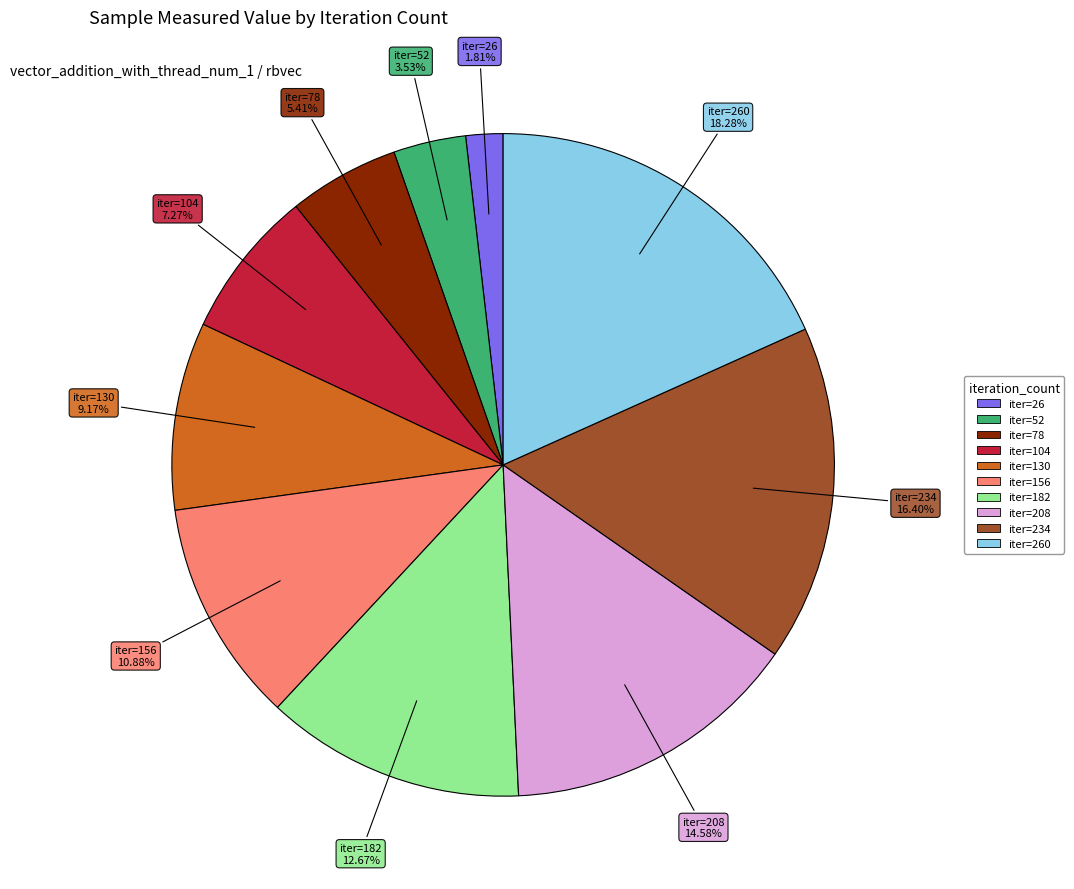

Is there any slice that represents more than half of the pie?

No